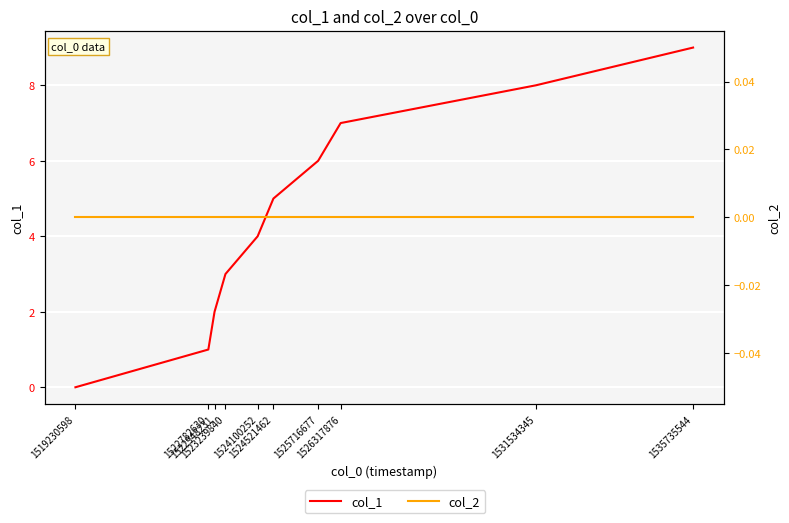

True or false: col_2 and col_1 intersect in this chart.

False